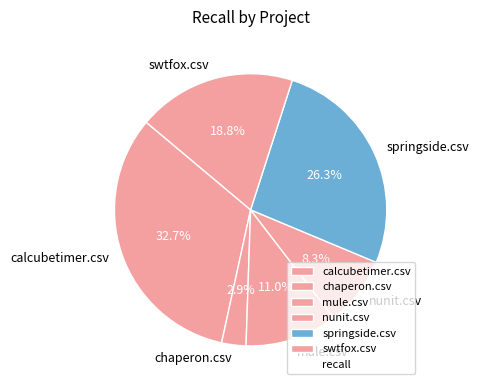

Count the number of slices in the pie.

6